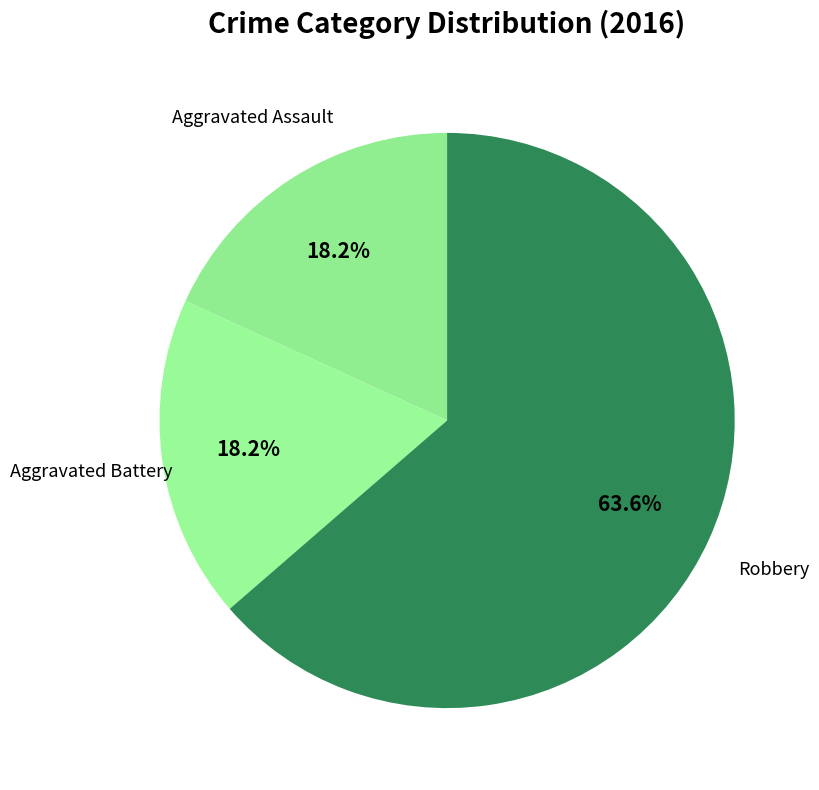

How many slices are in this pie chart?

3